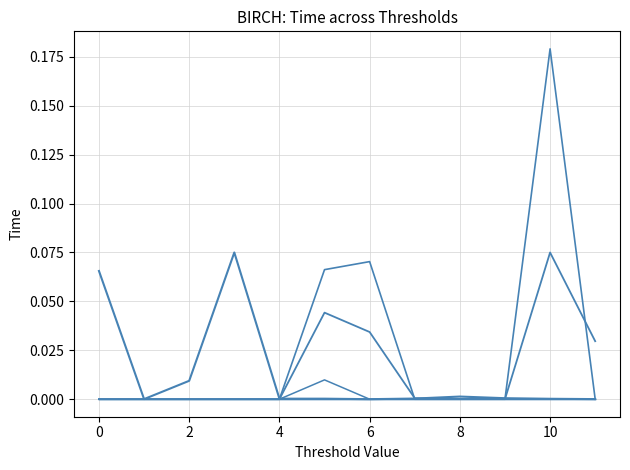

Does the chart have visible grid lines?

Yes